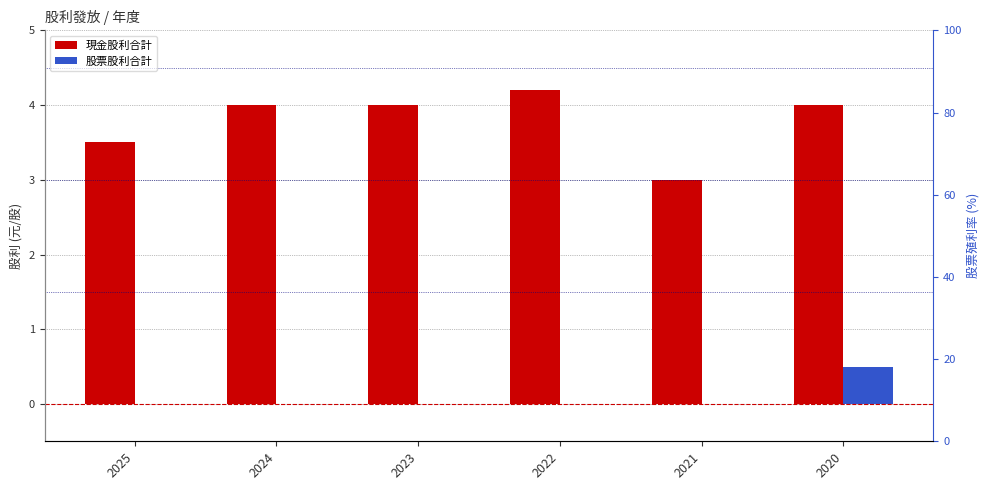

How many groups of bars are there?

6